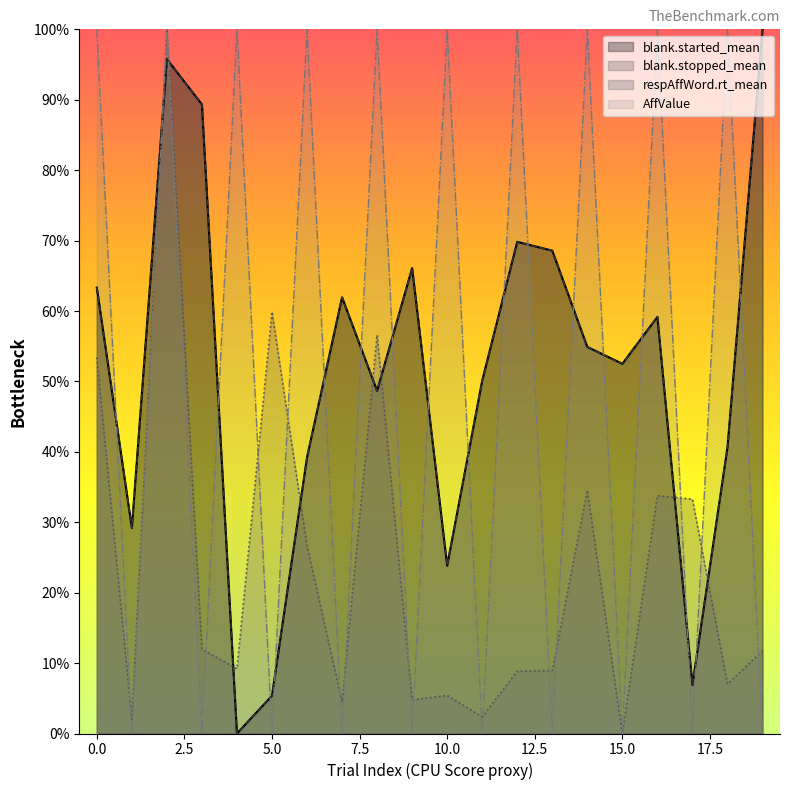

At how many categories does at least one series exceed 61?

15